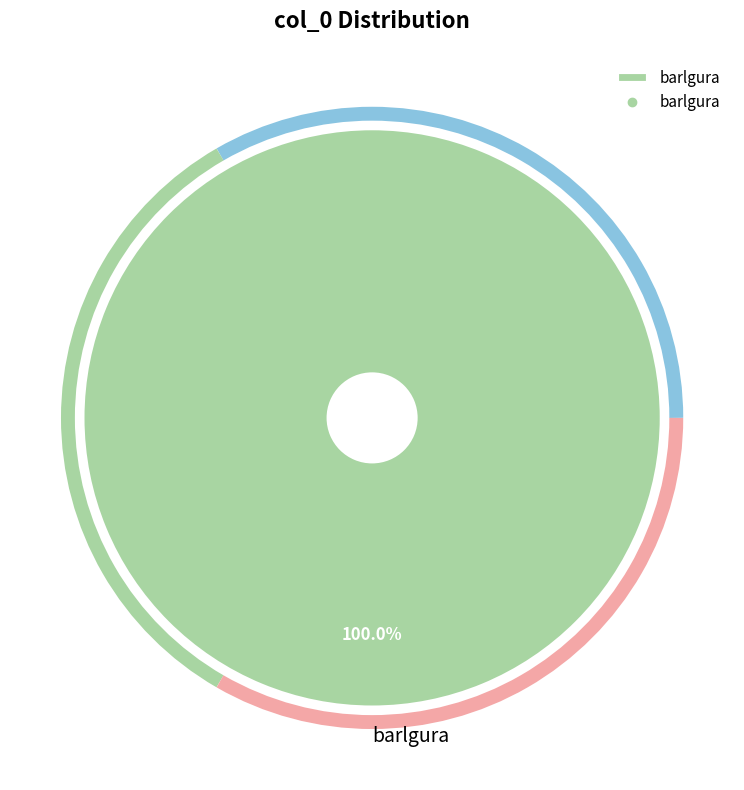

Rank the categories by value from lowest to highest.

barlgura